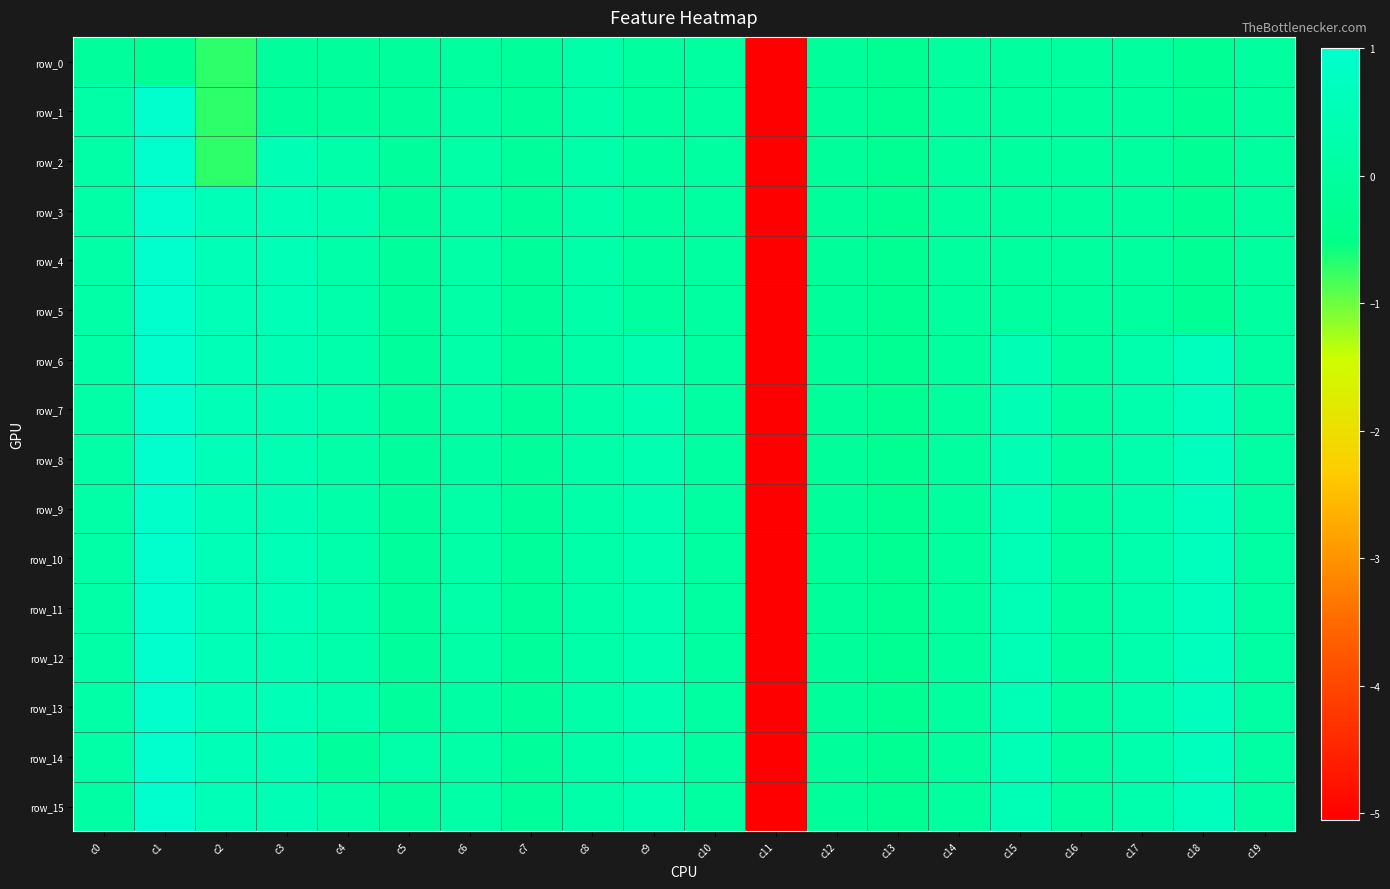

Which series has the widest spread of values?

row_1